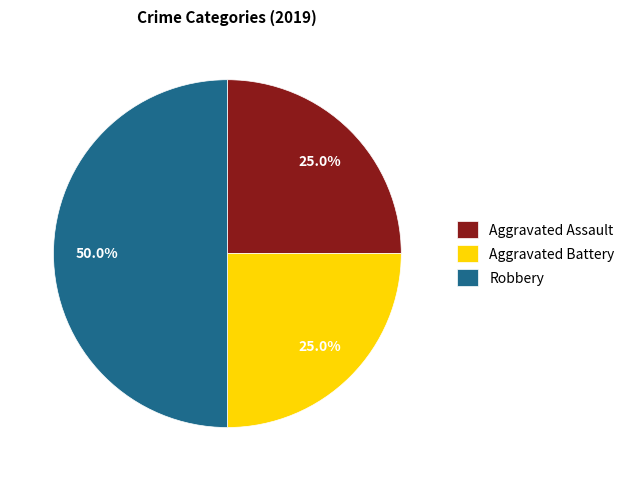

Count the number of slices in the pie.

3